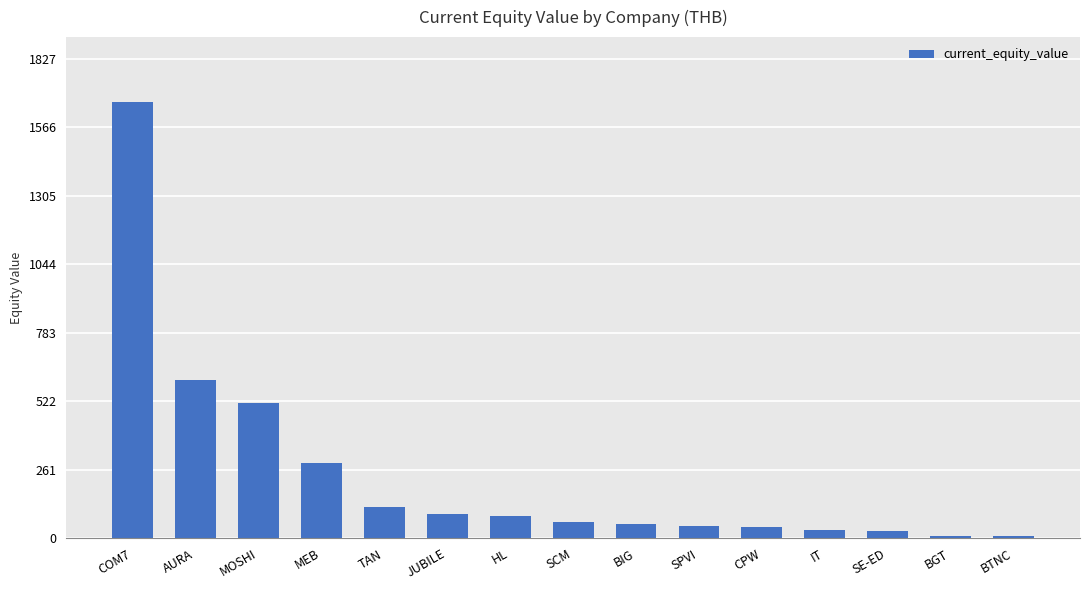

Which has a higher value, CPW or AURA?

AURA